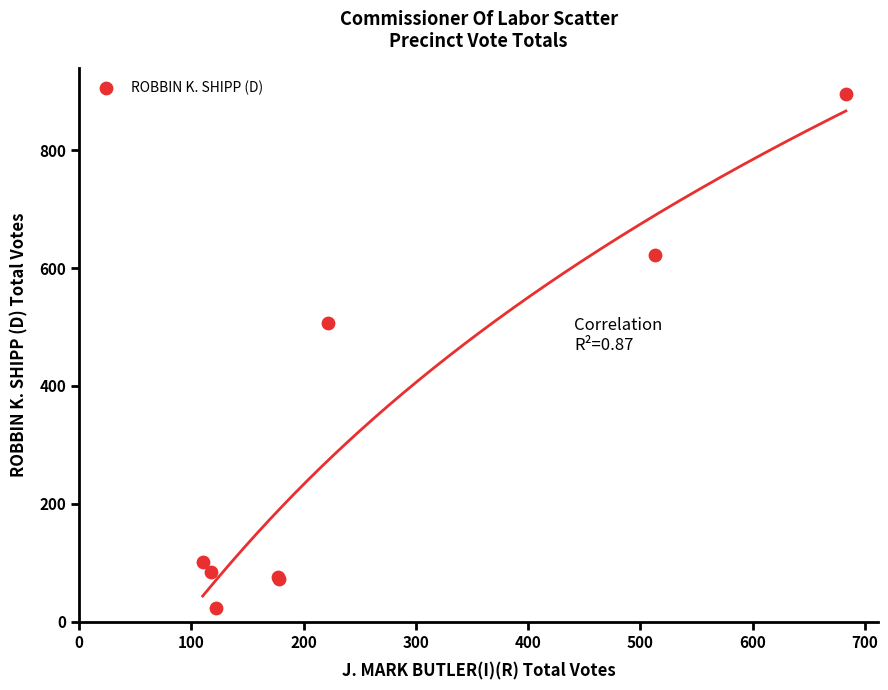

What Y value in the scatter plot is closest to 460?

507